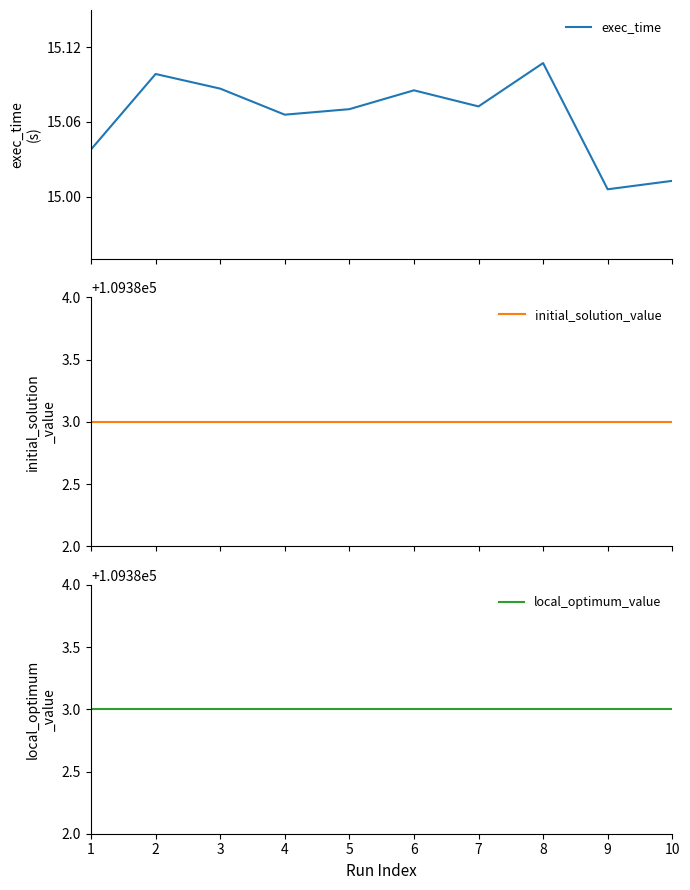

What is the value of the exec_time point at the 9th from the left?

15.0